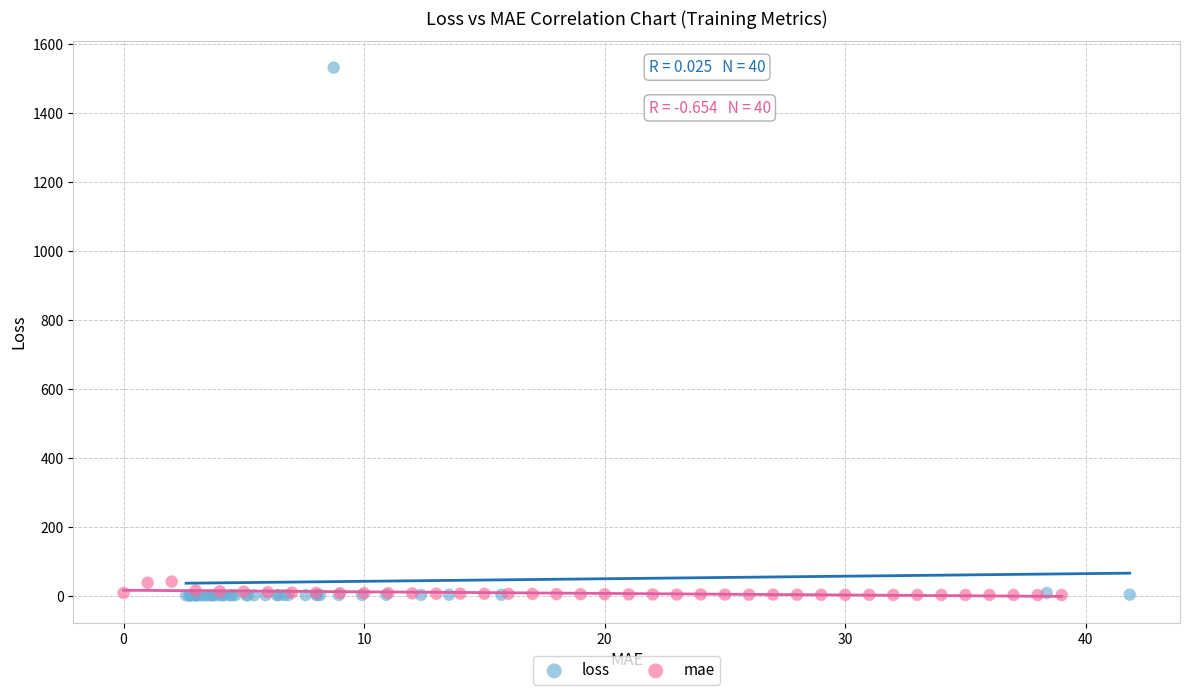

What are all the series names shown in the legend?

loss, mae